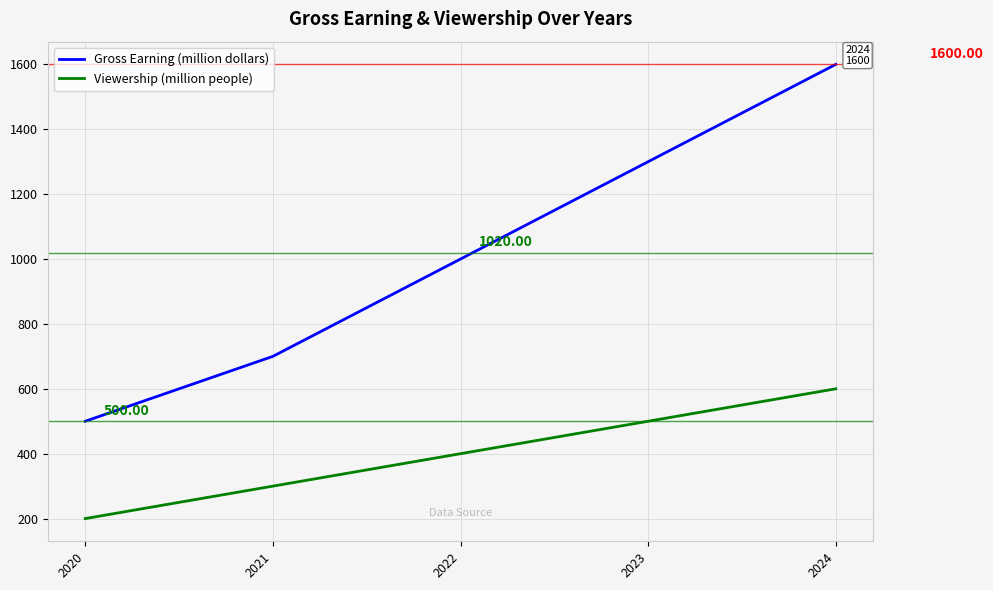

True or false: Gross Earning (million dollars) and Viewership (million people) cross at least once.

False